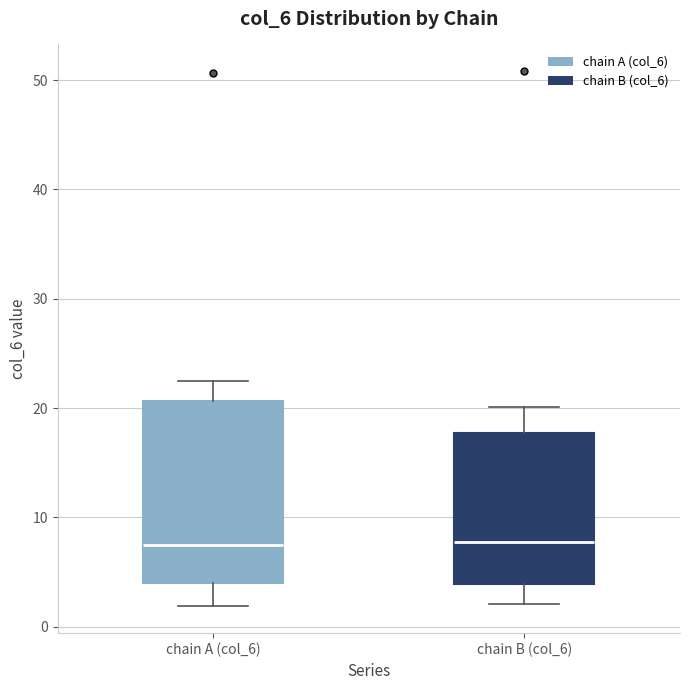

Reading left to right, read every box against the y-axis: the position of its median line, the range the box covers, and the ends of its whiskers. The values are not printed on the chart, so give them approximately, as read against the axis.

chain A (col_6): median 8, box 4 to 21, whiskers 2 to 22
chain B (col_6): median 8, box 4 to 18, whiskers 2 to 20